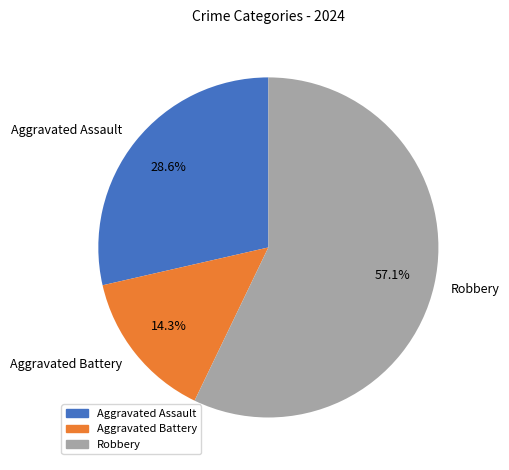

Between Aggravated Battery and Robbery, which is larger?

Robbery